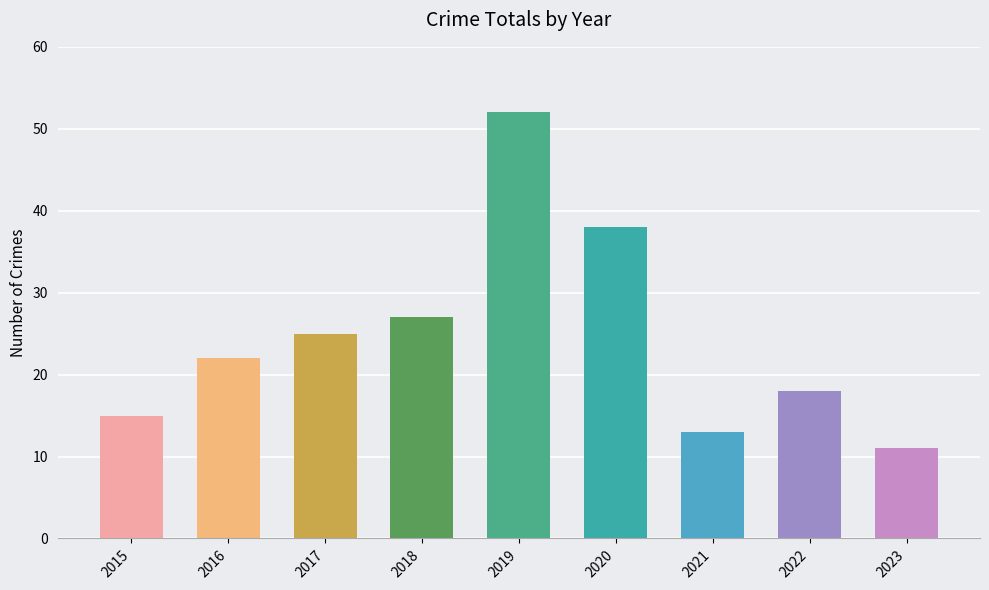

At which category does the chart reach its peak across all series?

2019